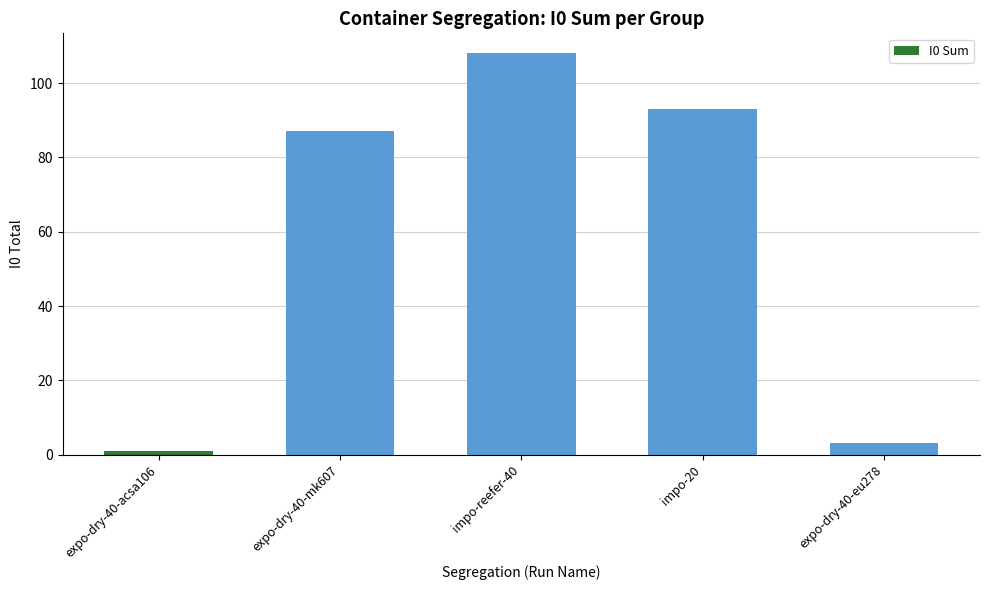

What is the value of the 2nd bar from the left?

87